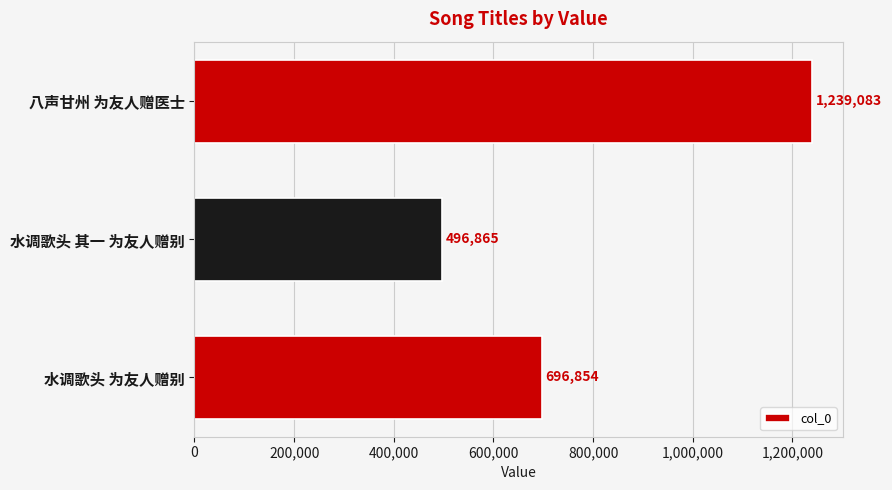

Is it true that the value at 水调歌头 其一 为友人赠别 is 681782?

False